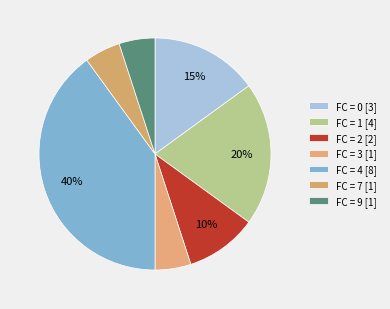

Count the number of slices in the pie.

7